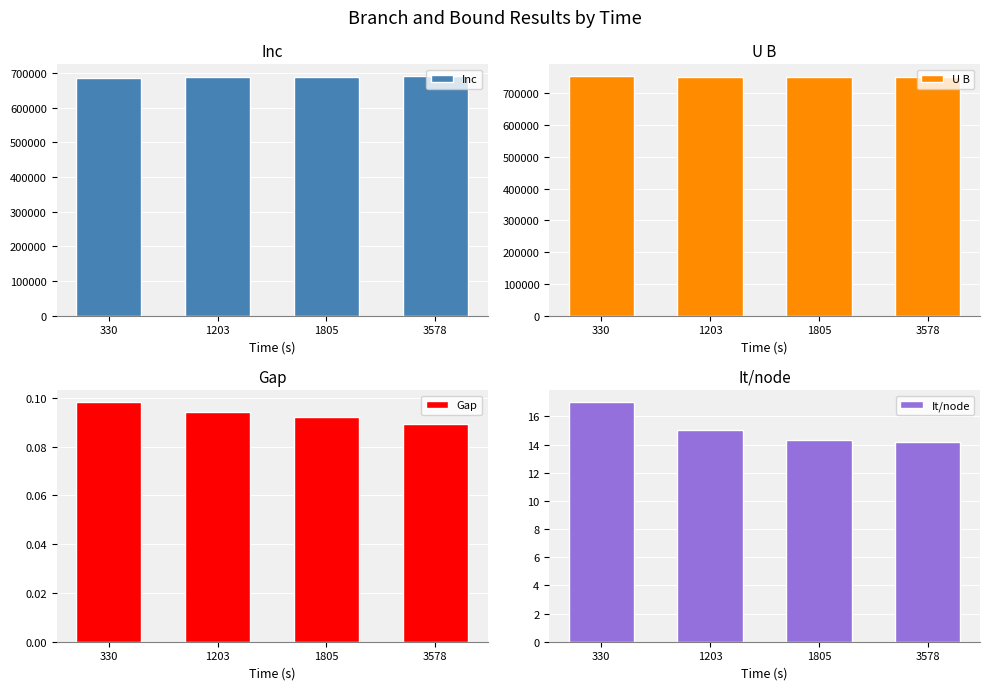

Rank the series by their maximum value, from lowest to highest.

Gap, It/node, Inc, U B